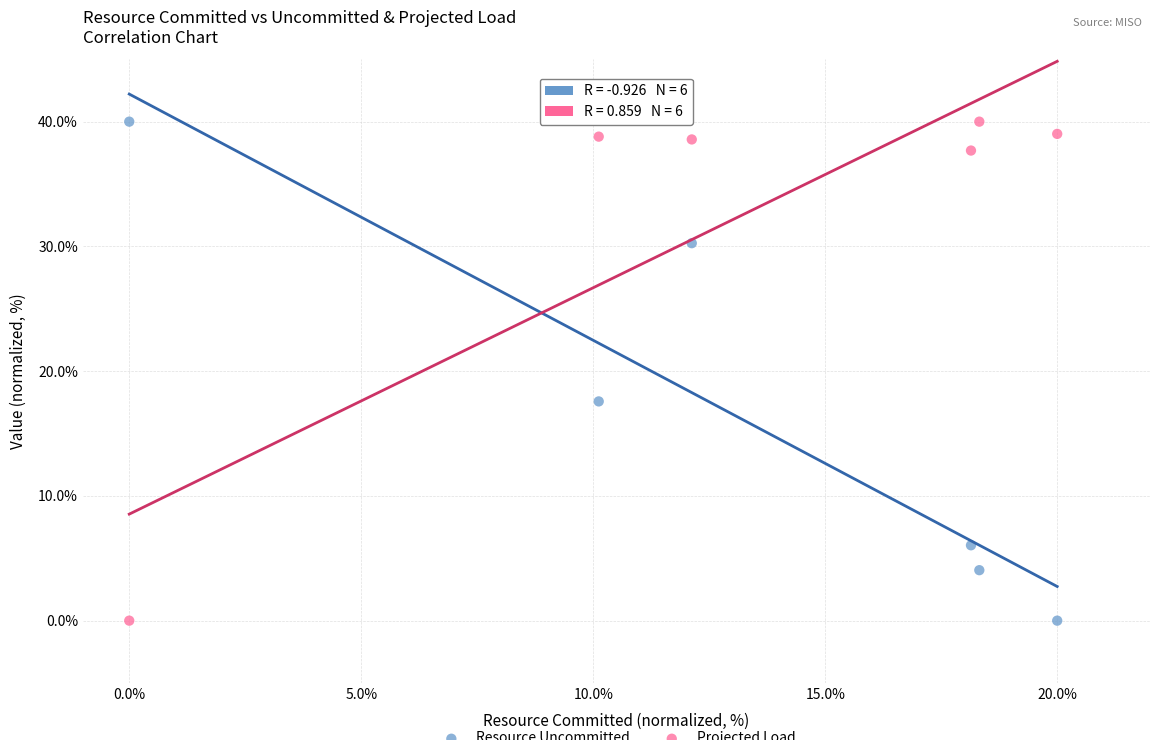

Across all data points, what is the range of Y values (max minus min)?

40.0